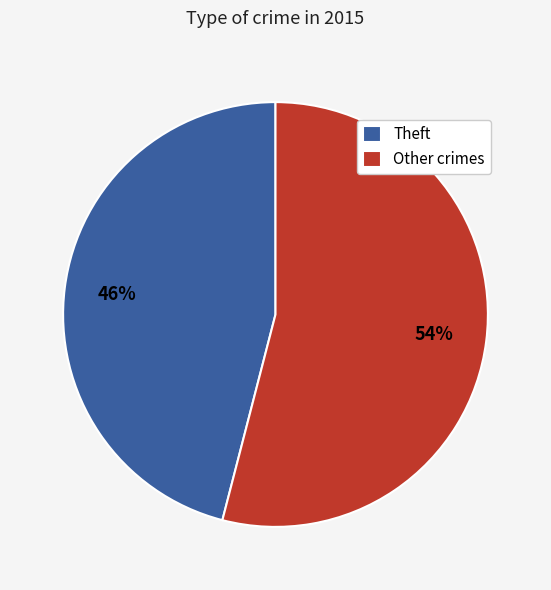

What percentage is the Theft slice, to the nearest percent?

46%